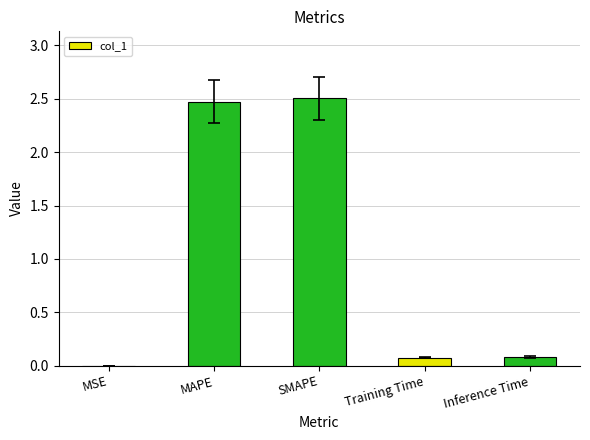

What is the maximum value shown in the chart?

2.5